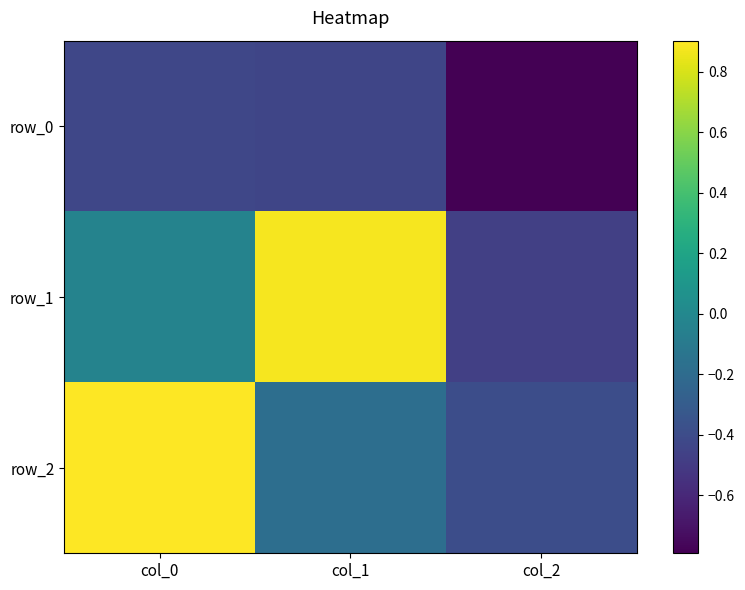

The value of row_1 at col_0 is -0.0. True or false?

True